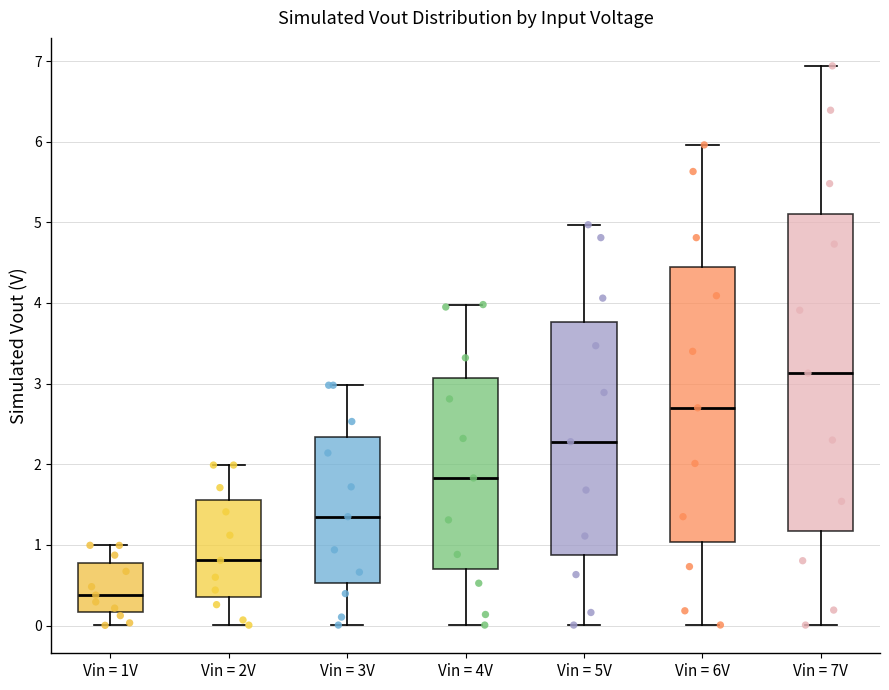

Reading left to right, transcribe this box plot: for each box, give where its median line is, the range the box spans, and where its two whiskers end, as read against the y-axis. The values are not printed on the chart, so give them approximately, as read against the axis.

Vin = 1V: median 0.4, box 0.2 to 0.8, whiskers 0.0 to 1.0
Vin = 2V: median 0.8, box 0.3 to 1.6, whiskers 0.0 to 2.0
Vin = 3V: median 1.4, box 0.5 to 2.3, whiskers 0.0 to 3.0
Vin = 4V: median 1.8, box 0.7 to 3.1, whiskers 0.0 to 4.0
Vin = 5V: median 2.3, box 0.9 to 3.8, whiskers 0.0 to 5.0
Vin = 6V: median 2.7, box 1.0 to 4.5, whiskers 0.0 to 6.0
Vin = 7V: median 3.1, box 1.2 to 5.1, whiskers 0.0 to 6.9